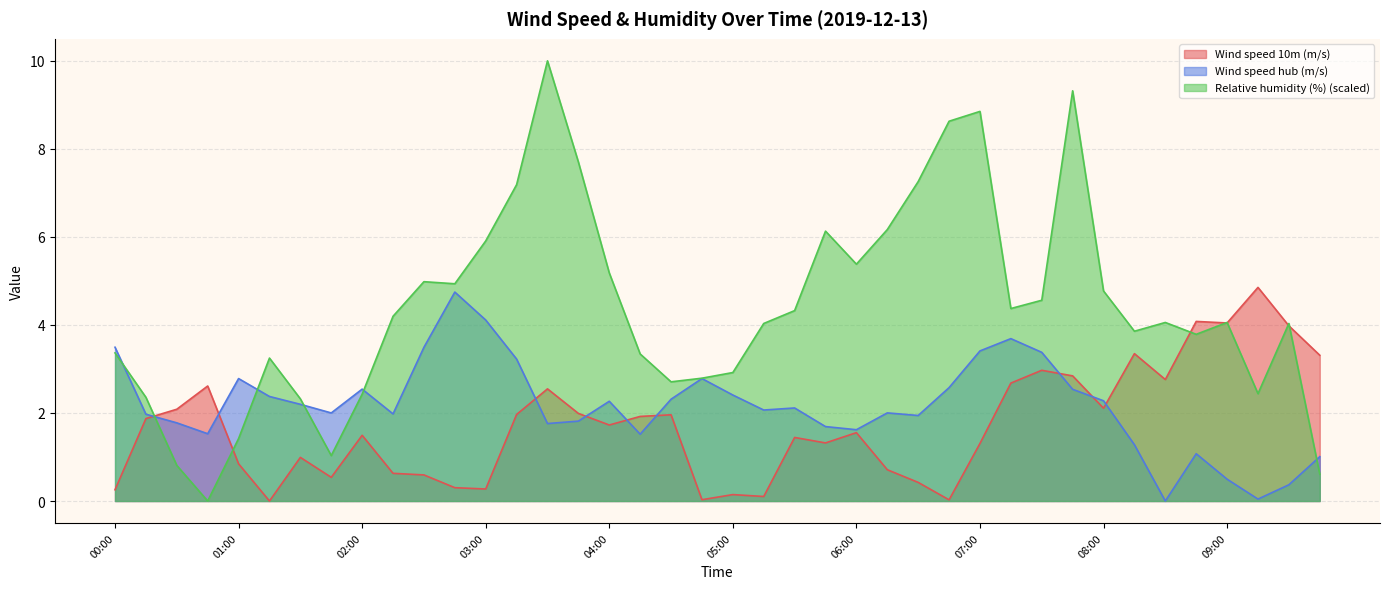

How many distinct data groups are displayed?

3